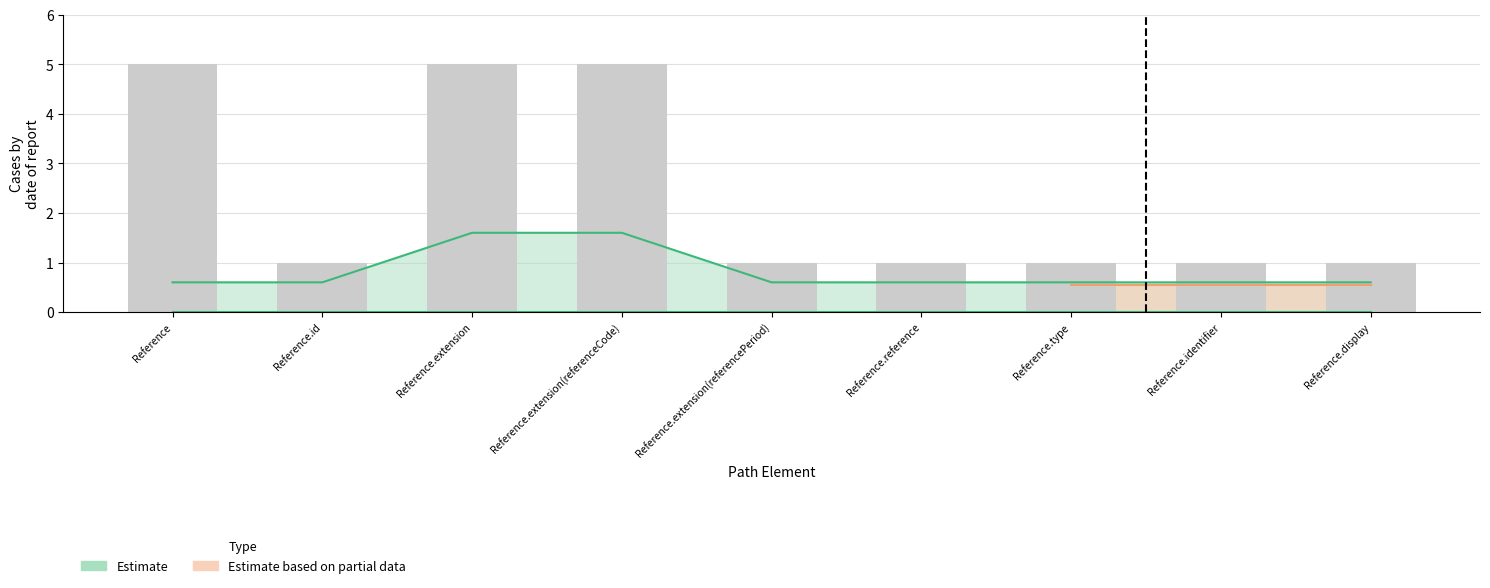

Is it true that Max_numeric equals 0.4 at Reference.identifier?

False